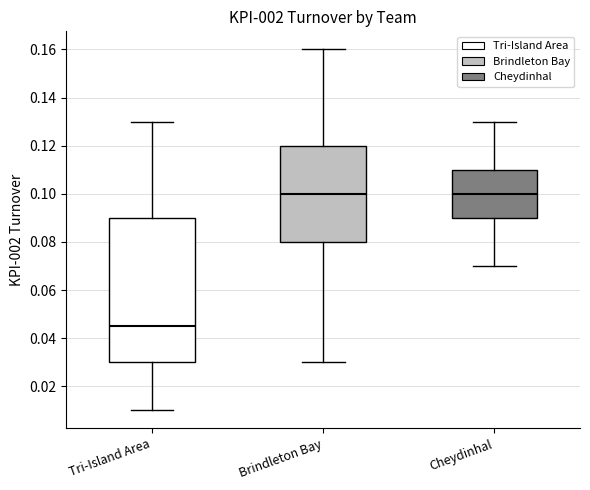

Reading left to right, transcribe this box plot: for each box, give where its median line is, the range the box spans, and where its two whiskers end, as read against the y-axis. The values are not printed on the chart, so give them approximately, as read against the axis.

Tri-Island Area: median 0.046, box 0.030 to 0.090, whiskers 0.010 to 0.130
Brindleton Bay: median 0.100, box 0.080 to 0.120, whiskers 0.030 to 0.160
Cheydinhal: median 0.100, box 0.090 to 0.110, whiskers 0.070 to 0.130